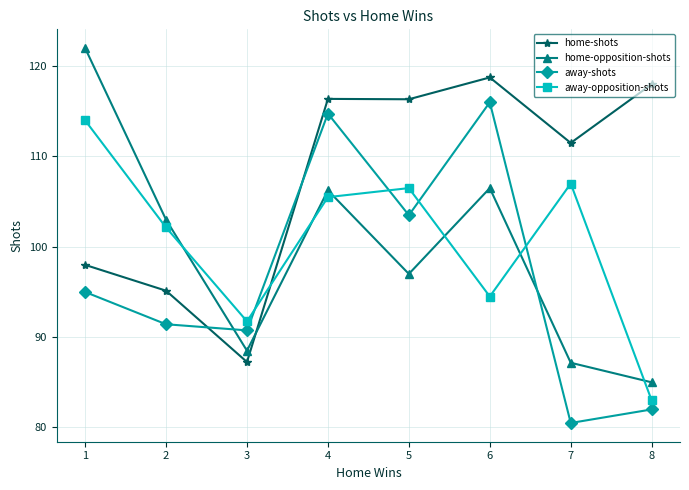

Does the chart display data point markers on the line(s)?

Yes